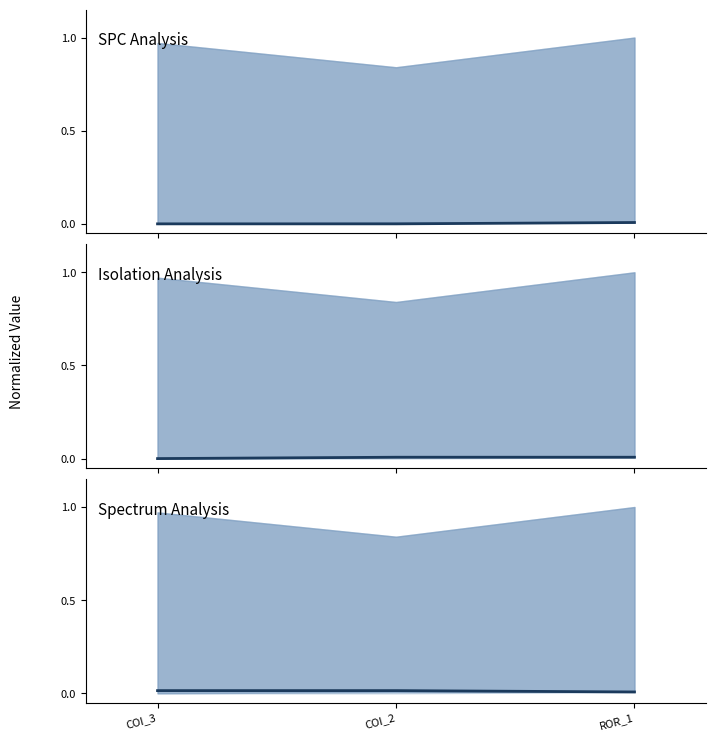

Between COI_2 and COI_3, which is larger?

COI_2